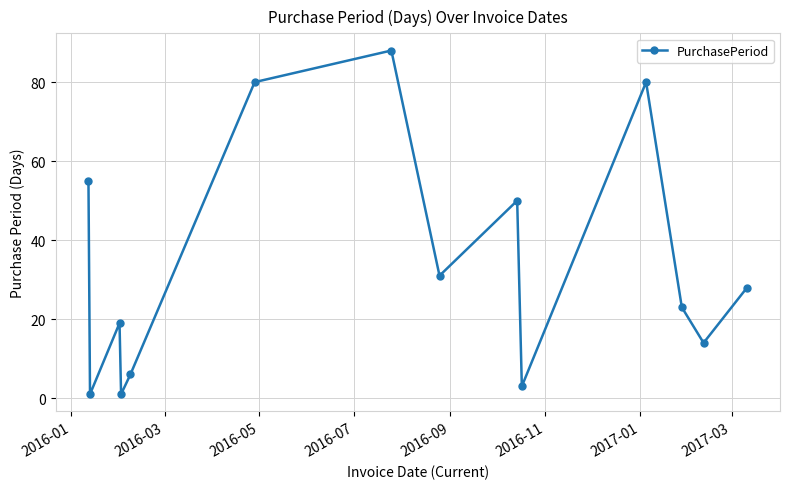

True or false: the data has more than 0 interior local peaks.

True